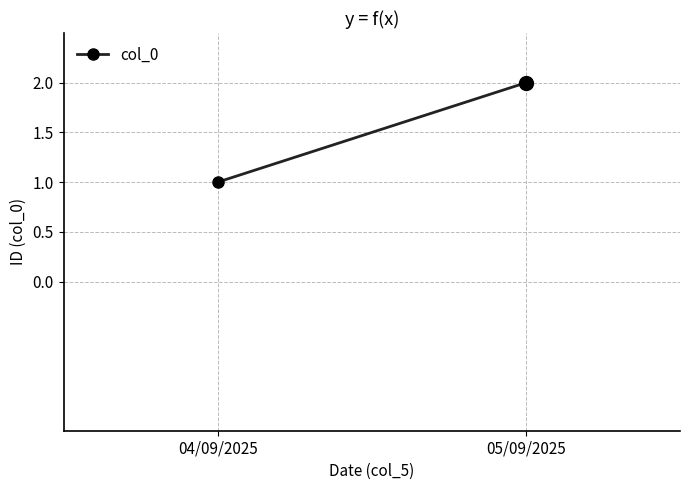

What is the sum of the values at 04/09/2025 and 05/09/2025?

3